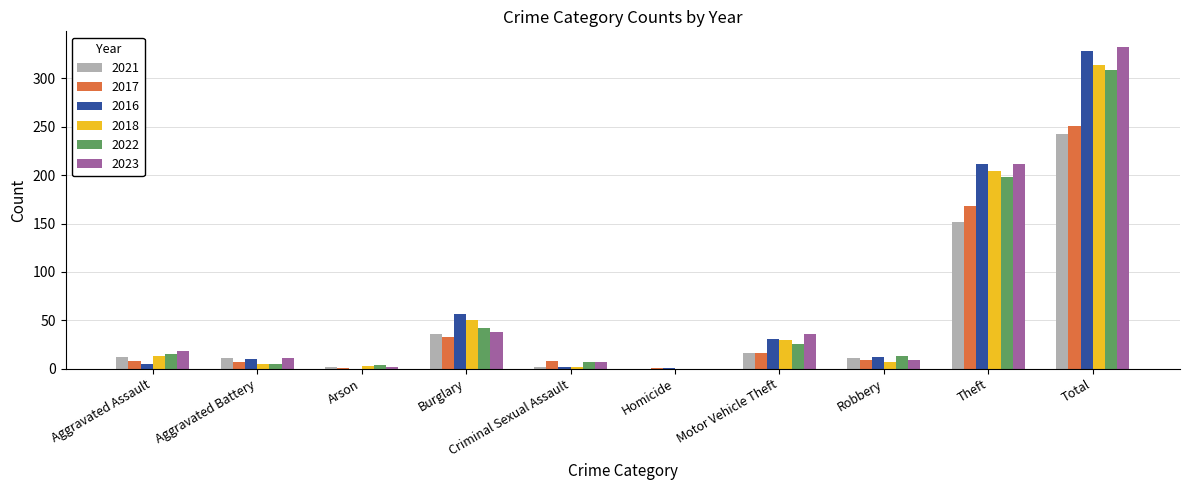

What is the sum of all 2021 values?

484